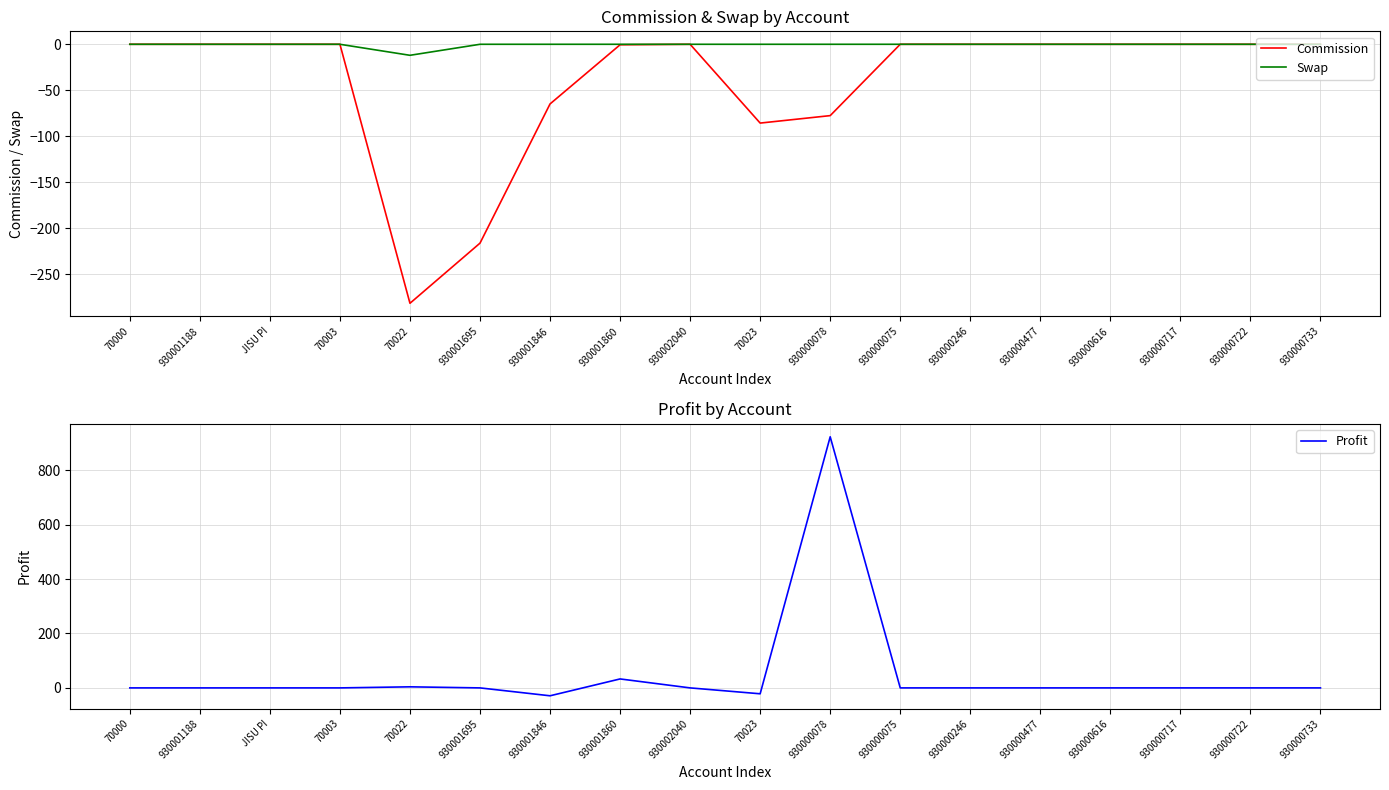

What is the label of the 13th point from the left?

930000246